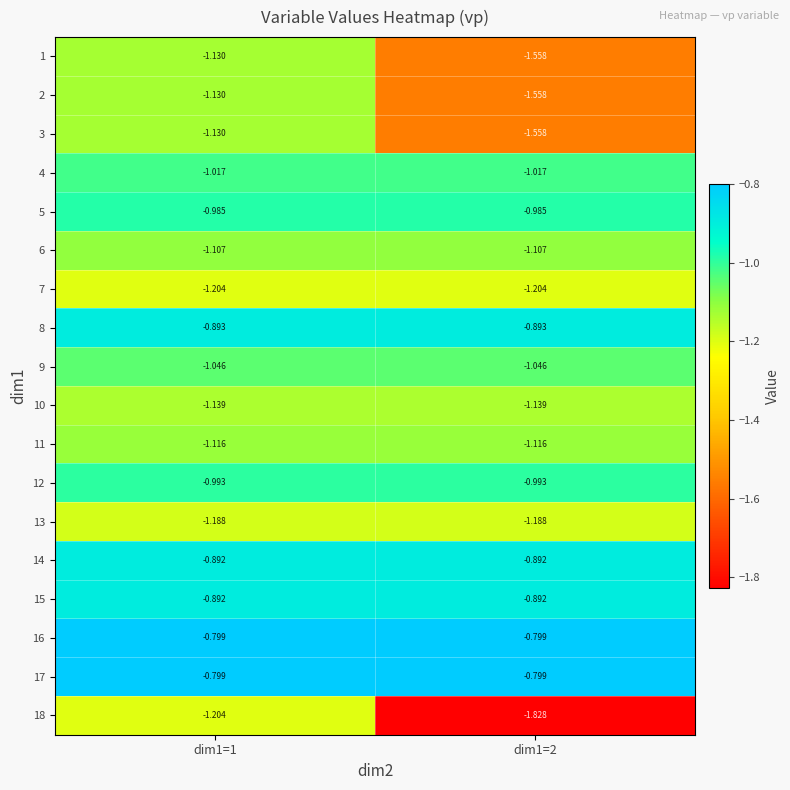

Count the number of categories in the chart.

2